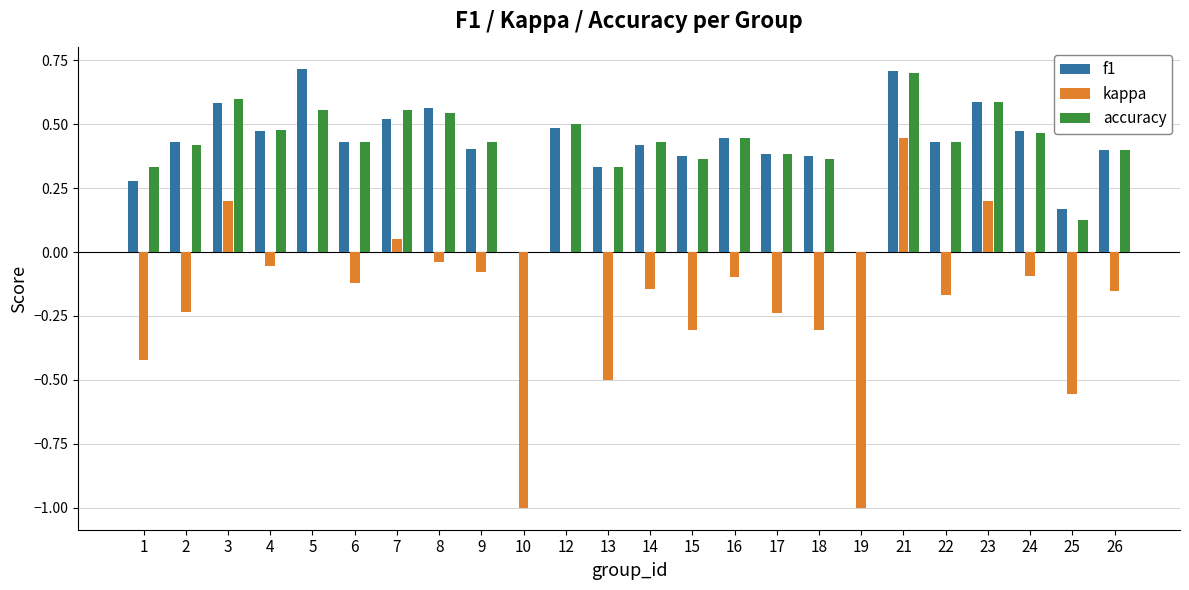

How many groups of bars are there?

24